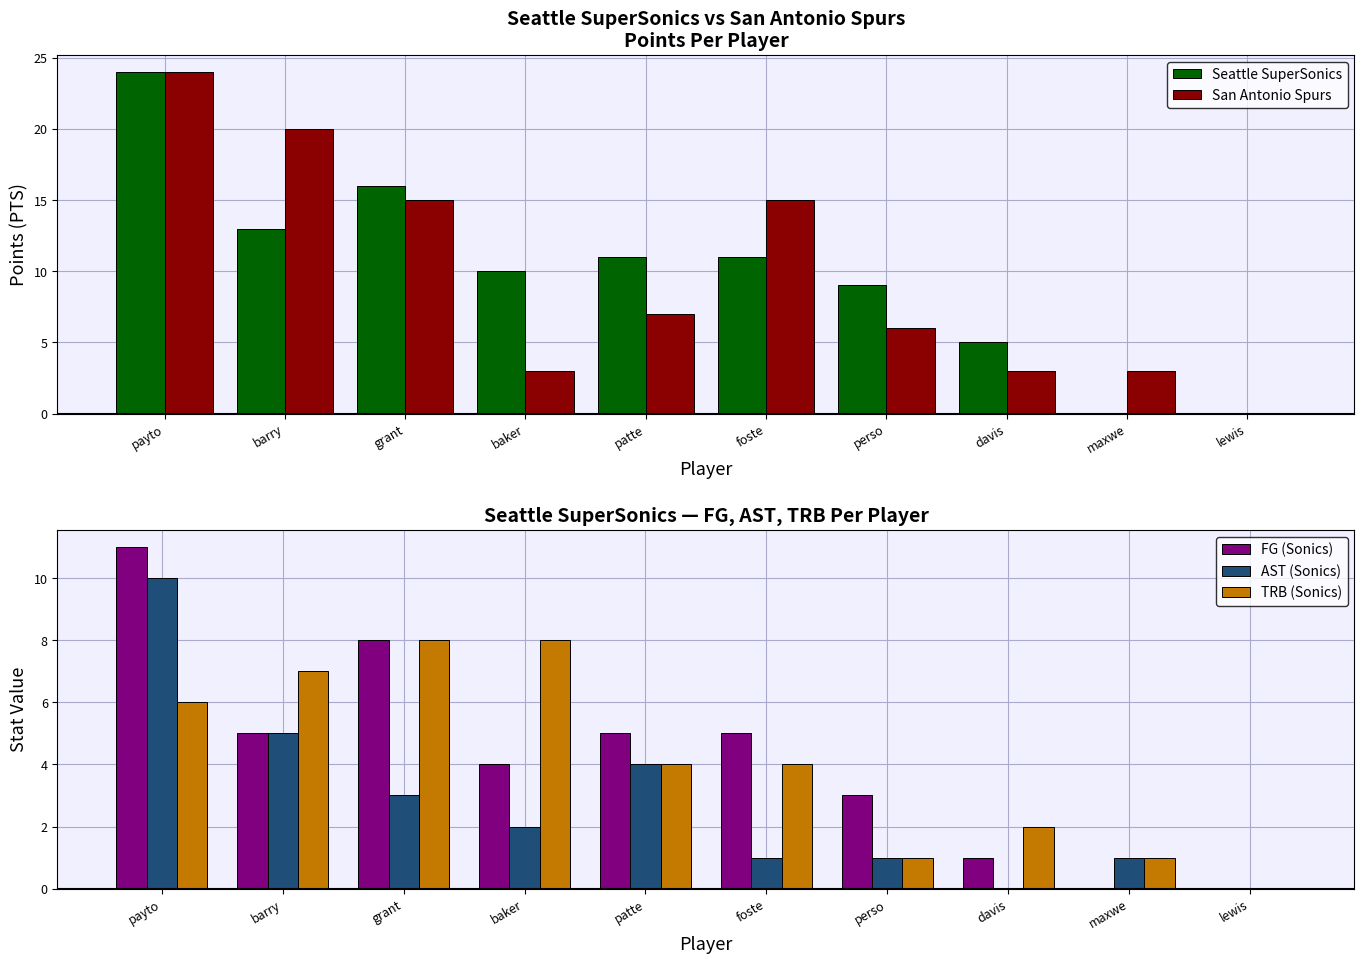

At which label does FG (Sonics) reach its minimum?

maxwe